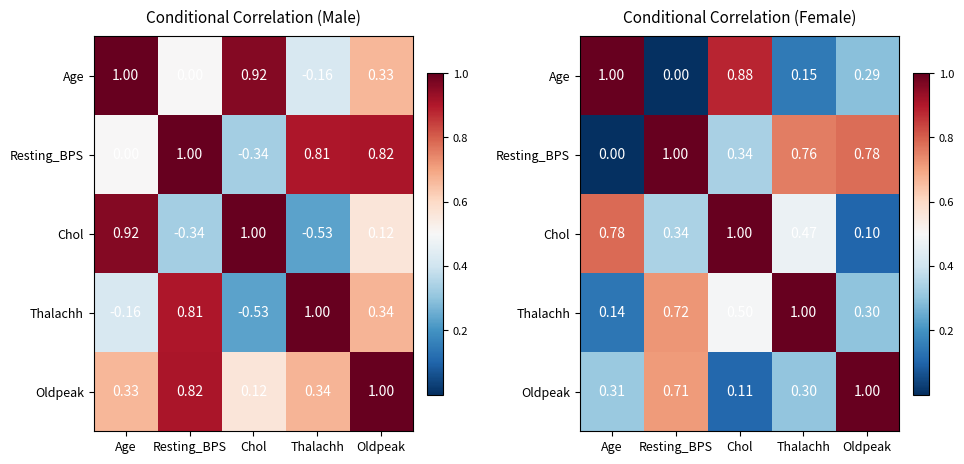

What is the sum of all Thalachh values?

2.7